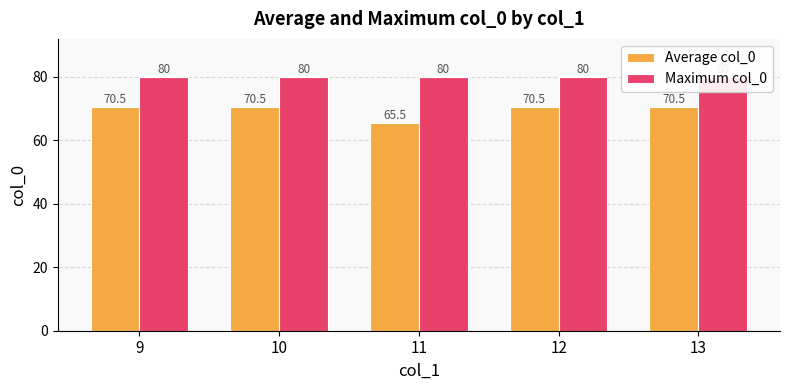

What is the difference between the highest and lowest values at 13?

9.5